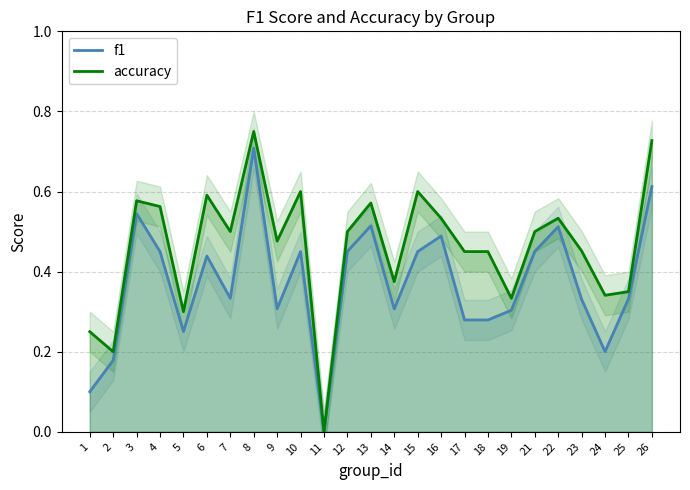

Which category has the lowest value in the f1 series?

11